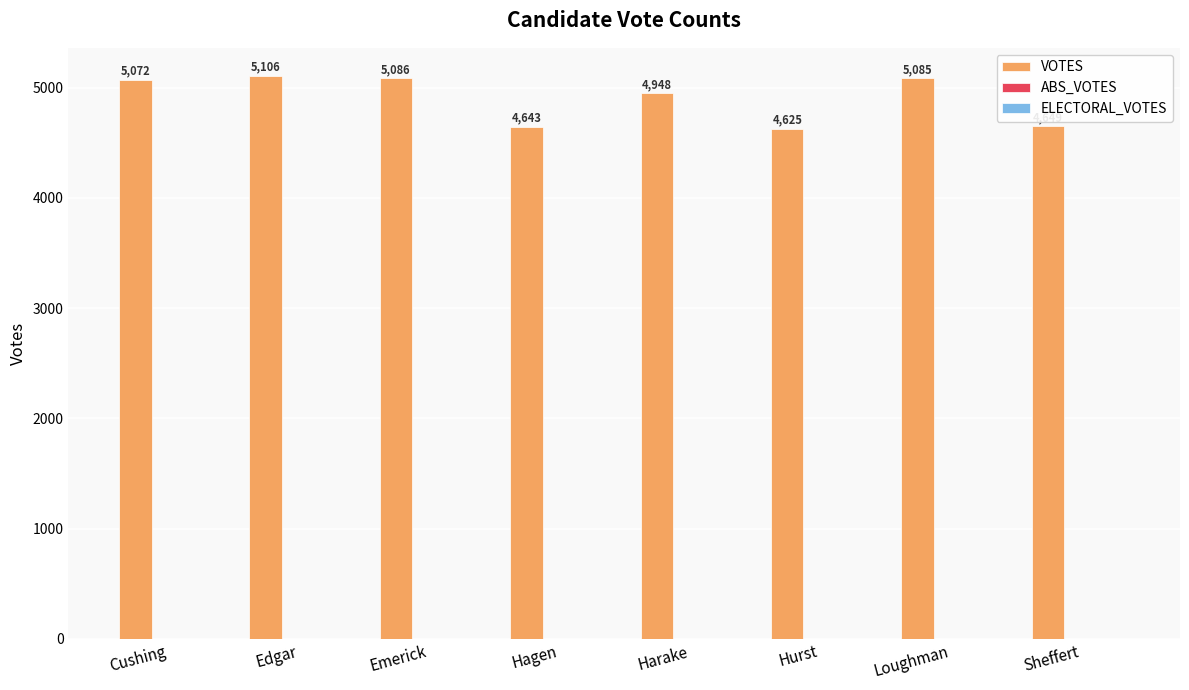

Is it true that the value at Loughman is 3176?

False